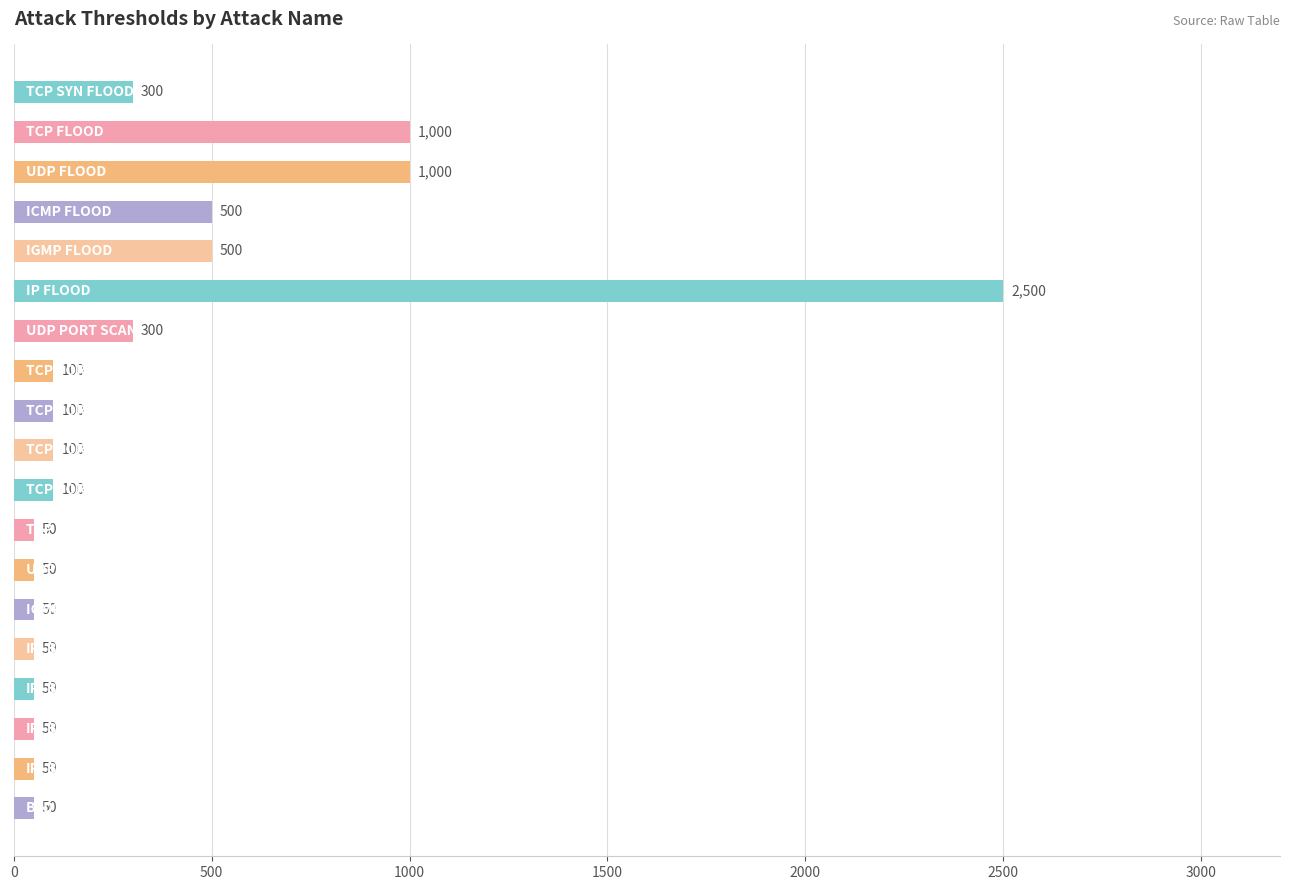

What is the sum of all values?

6900